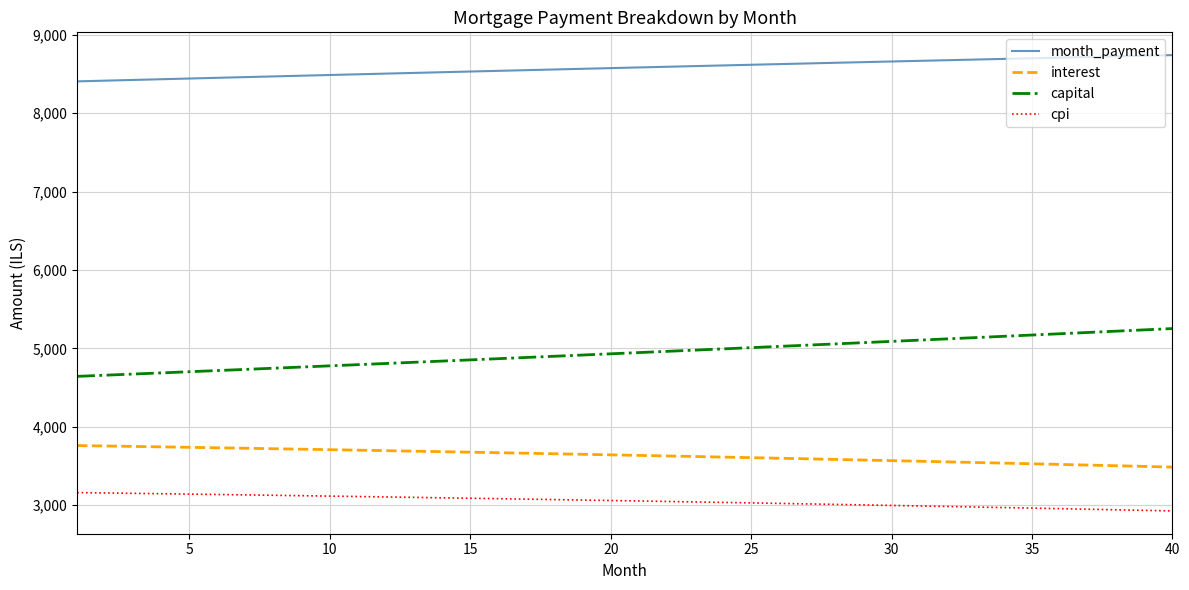

What is the maximum value for capital?

5253.8